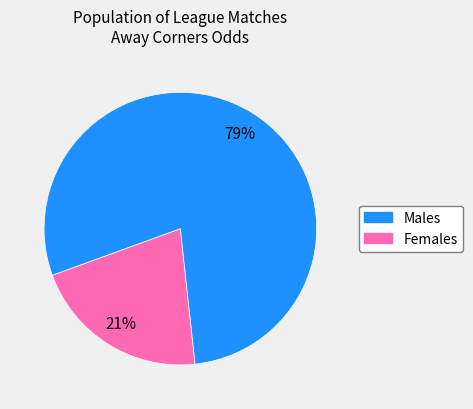

To the nearest percent, what is the average slice percentage?

50%